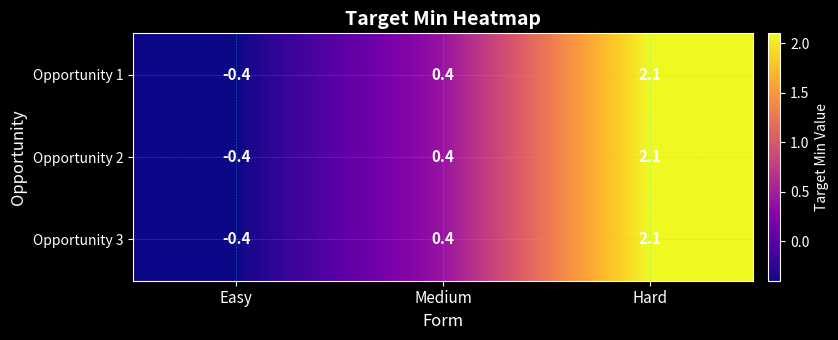

What is the sum of all Opportunity 2 values?

2.1